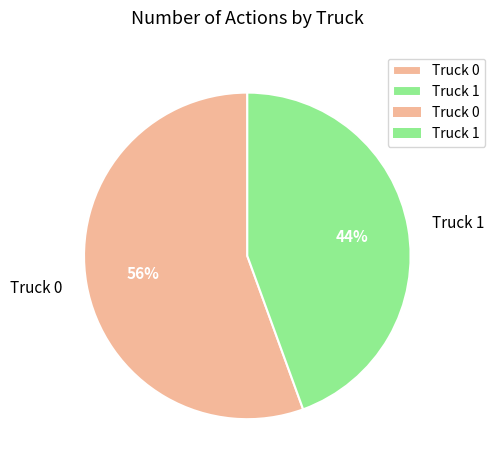

To the nearest percent, what is the combined percentage of Truck 0 and Truck 1?

100%